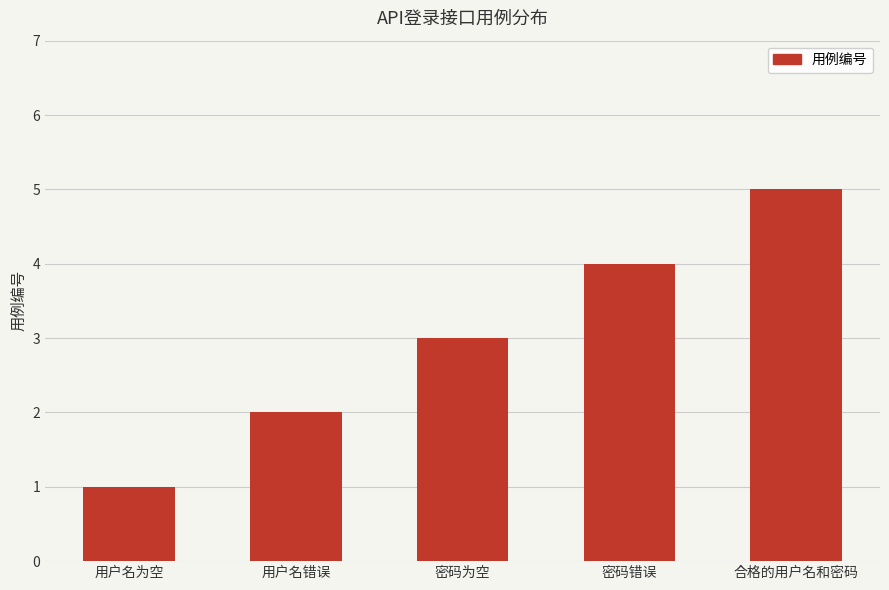

Count the values in the range 2 to 4.

3